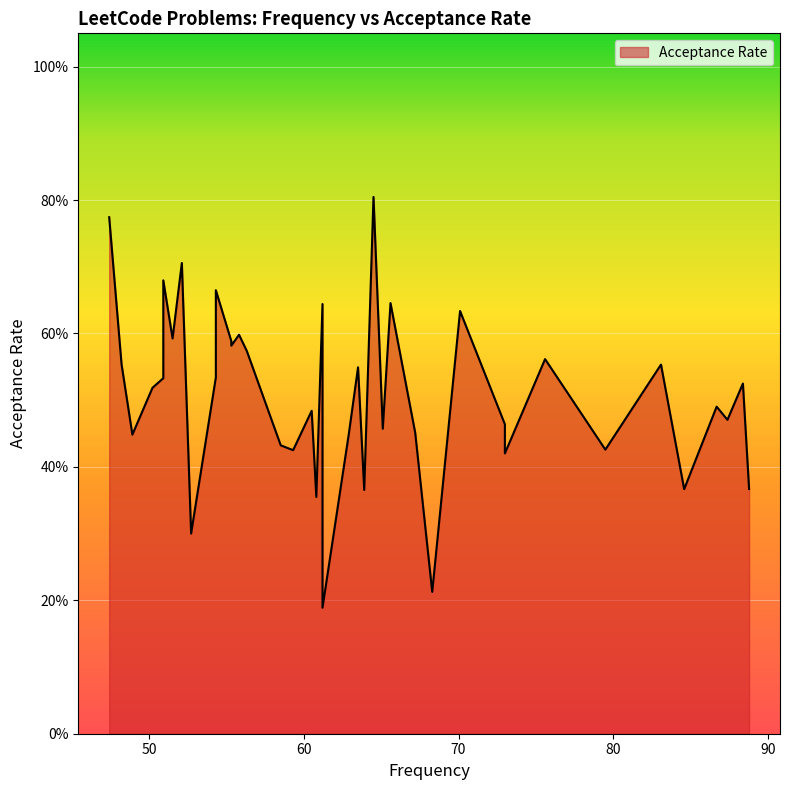

How many points are higher than both their immediate neighbors (excluding endpoints)?

14